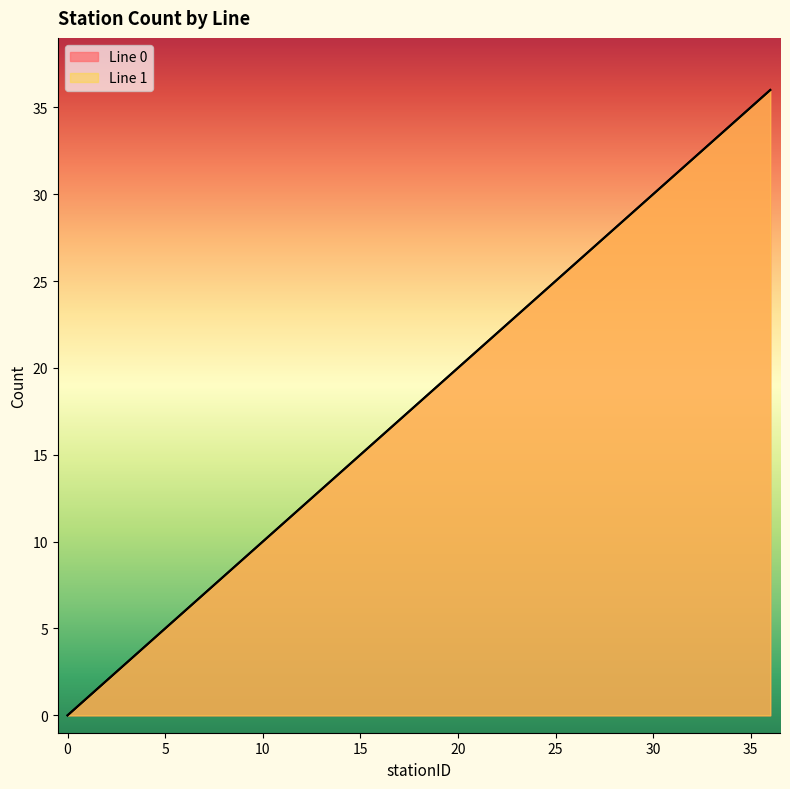

Reading left to right, list all the values displayed in this chart.

Line 0: 0	1	2	3	4	5	6	7	8	9	10	11	12	13	14	15	16	17	18	19	20	21	22	23	24	25	26	27	28	29	30	31	32	33	34	35	36
Line 1: 0	1	2	3	4	5	6	7	8	9	10	11	12	13	14	15	16	17	18	19	20	21	22	23	24	25	26	27	28	29	30	31	32	33	34	35	36